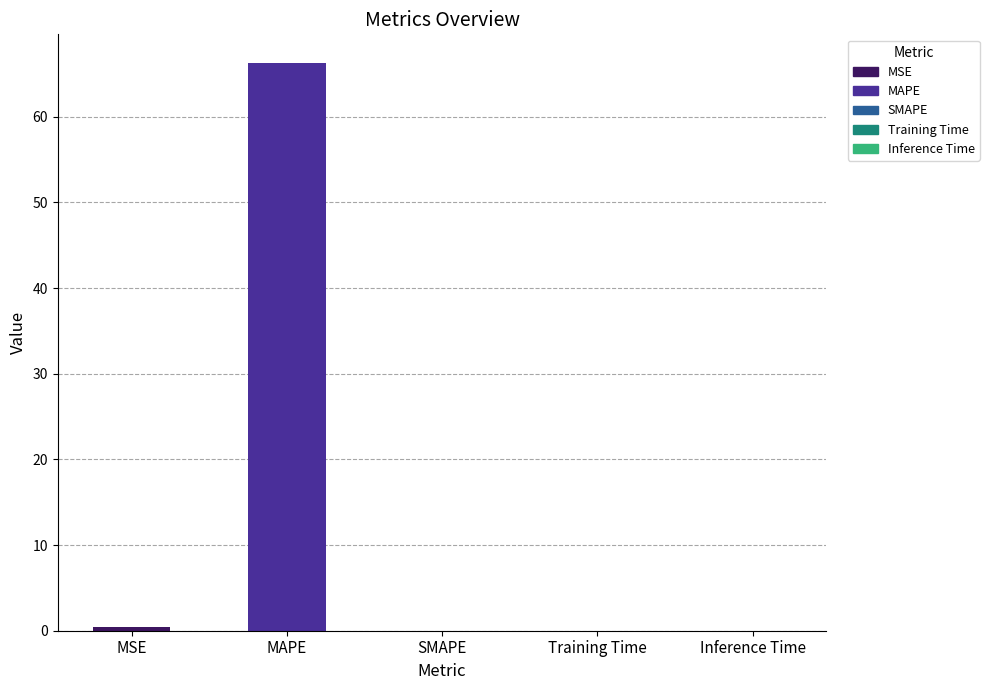

What is the maximum value shown in the chart?

66.3